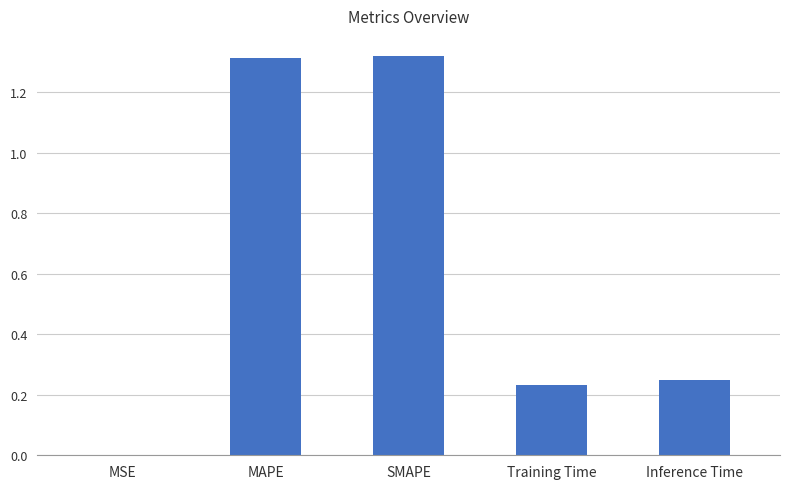

Between Training Time and MAPE, which is larger?

MAPE